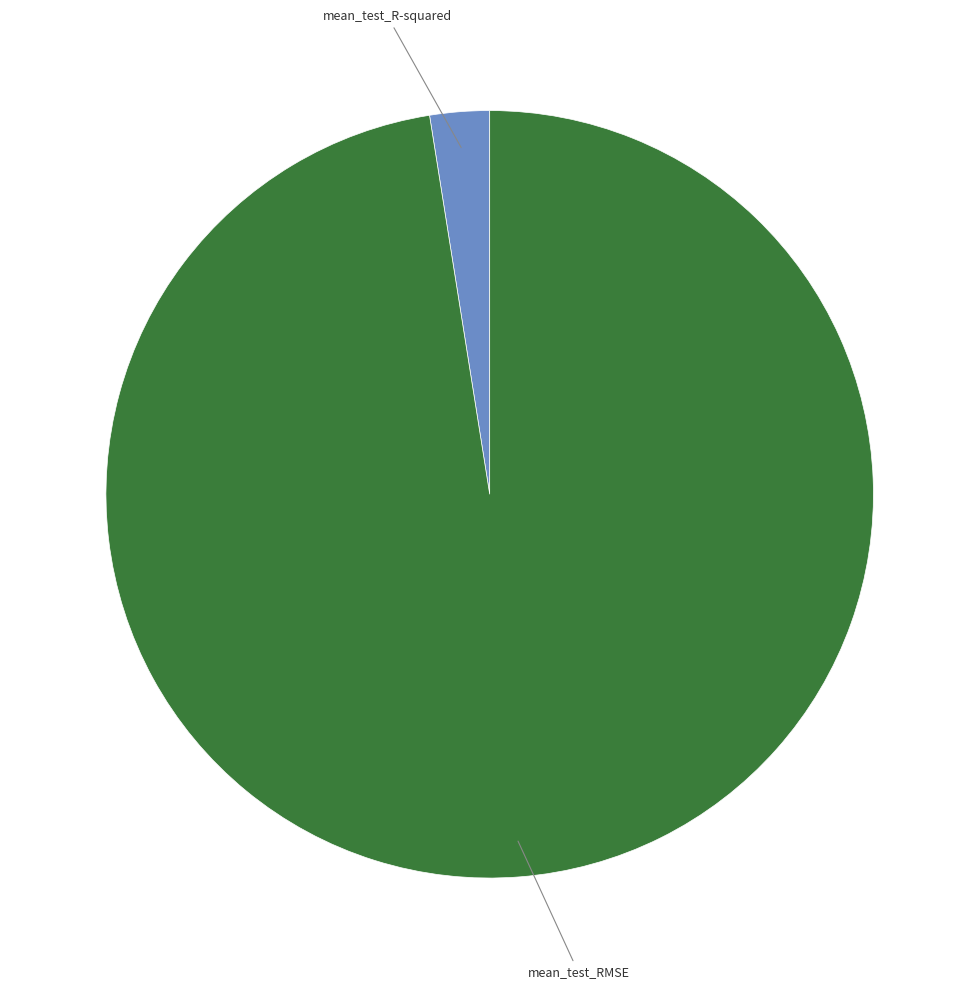

Which slice is the largest?

mean_test_RMSE